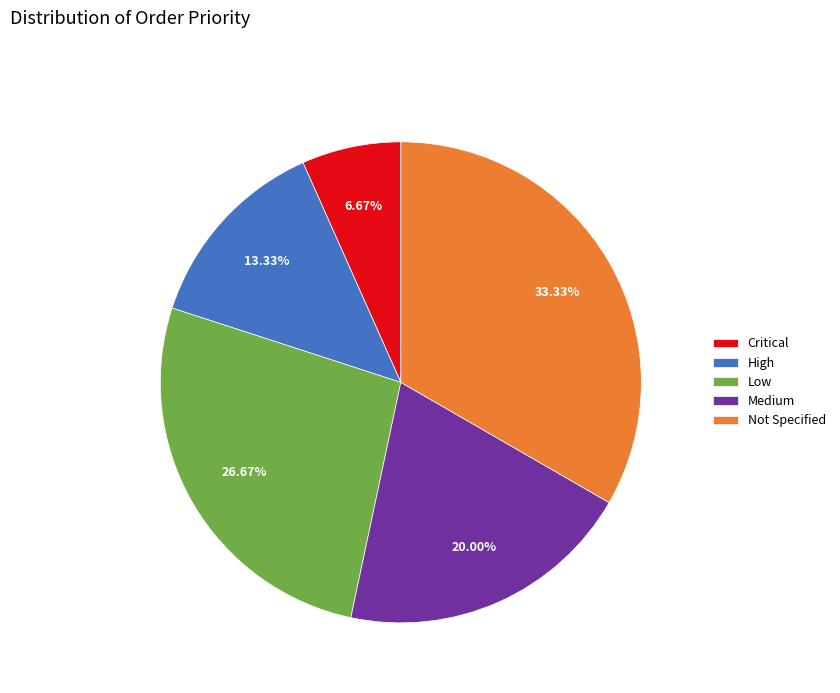

To the nearest percent, what percentage of the pie is Low?

27%